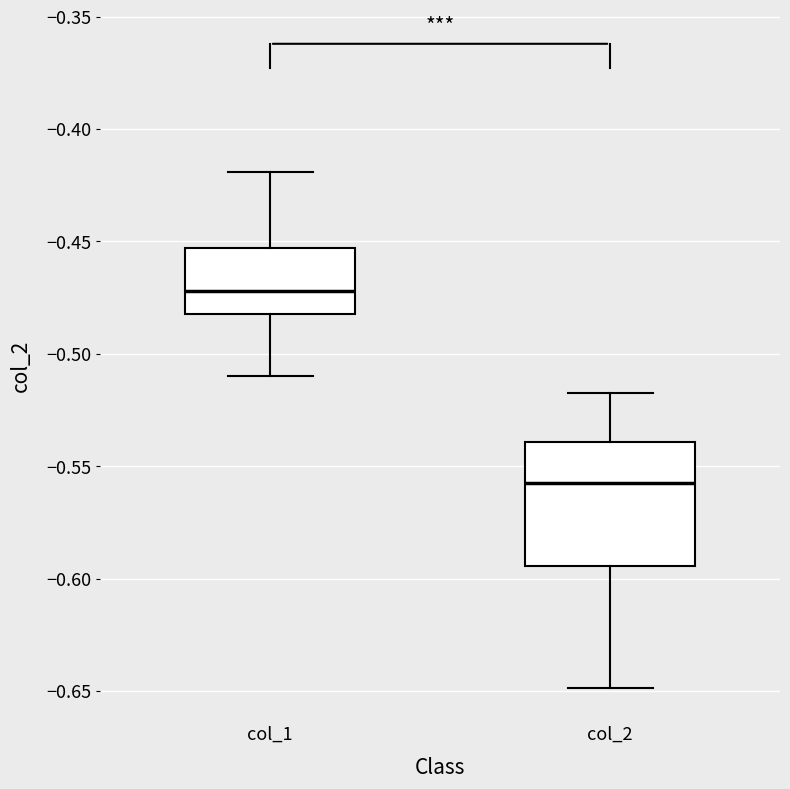

Which box is the tallest, from its lower edge to its upper edge?

col_2